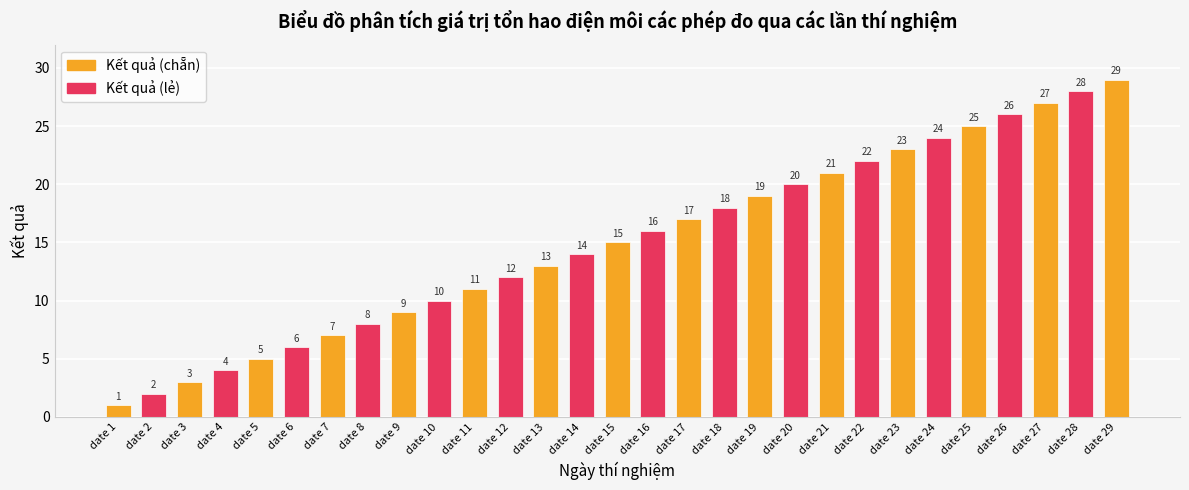

Rank the categories by value from lowest to highest.

date 1, date 2, date 3, date 4, date 5, date 6, date 7, date 8, date 9, date 10, date 11, date 12, date 13, date 14, date 15, date 16, date 17, date 18, date 19, date 20, date 21, date 22, date 23, date 24, date 25, date 26, date 27, date 28, date 29